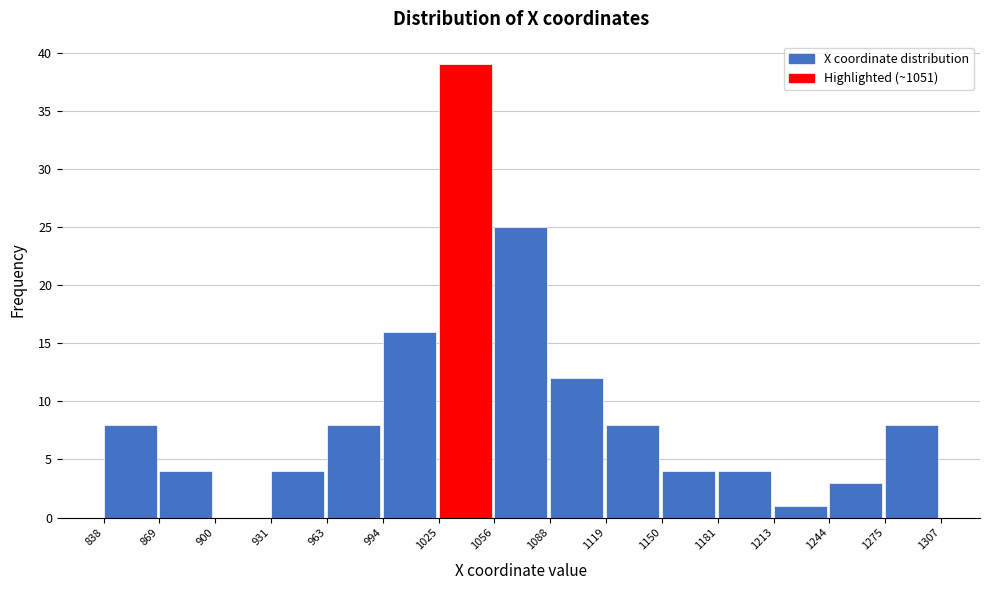

What is the height of the bar covering 1025 to 1056 on the x-axis? The values are not printed on the chart, so give them approximately, as read against the axis.

39